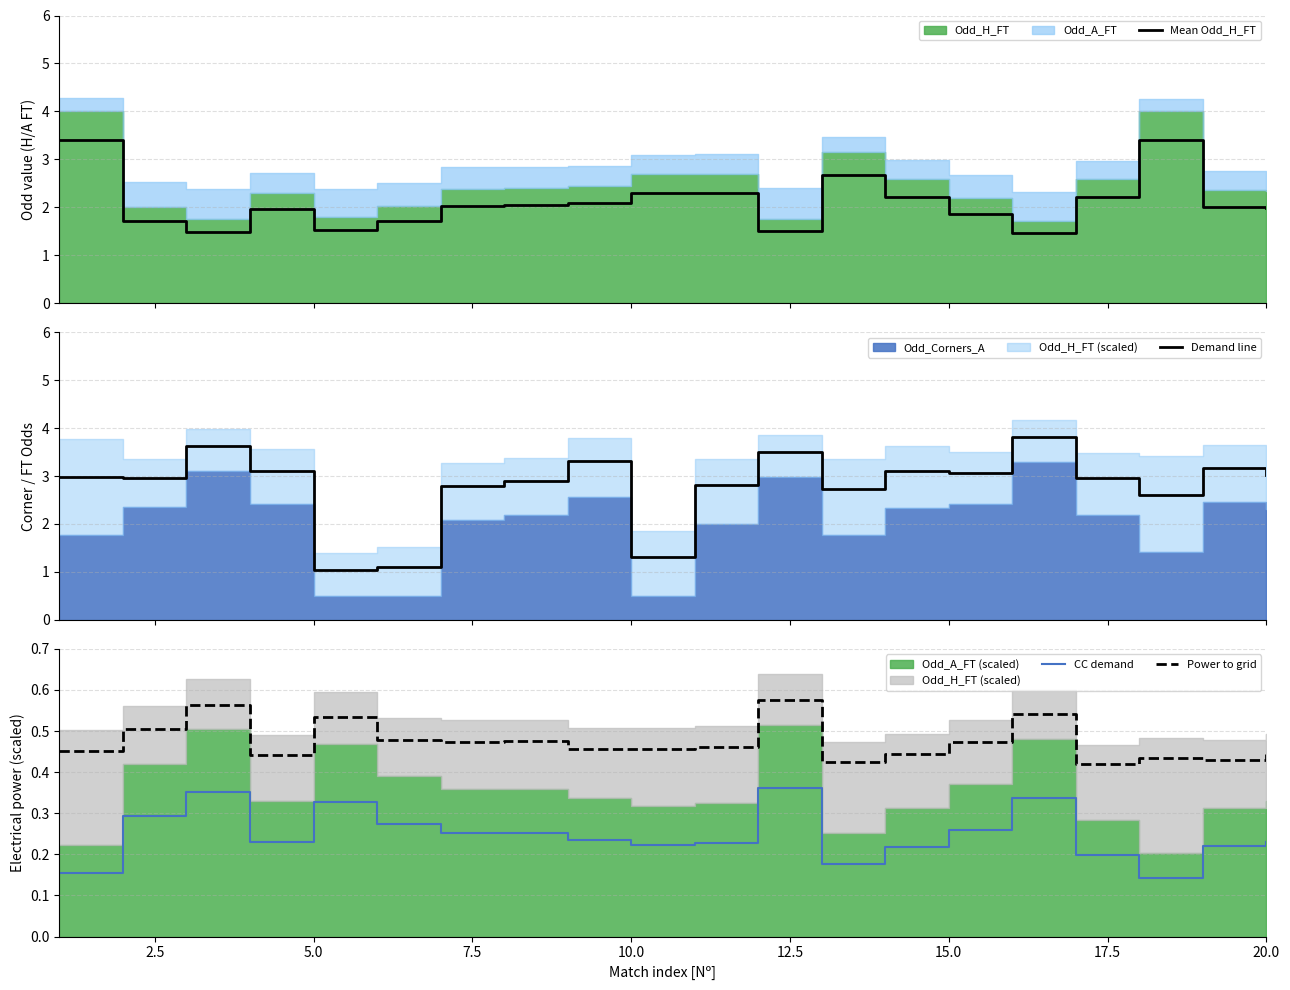

Does the chart display data point markers on the line(s)?

No